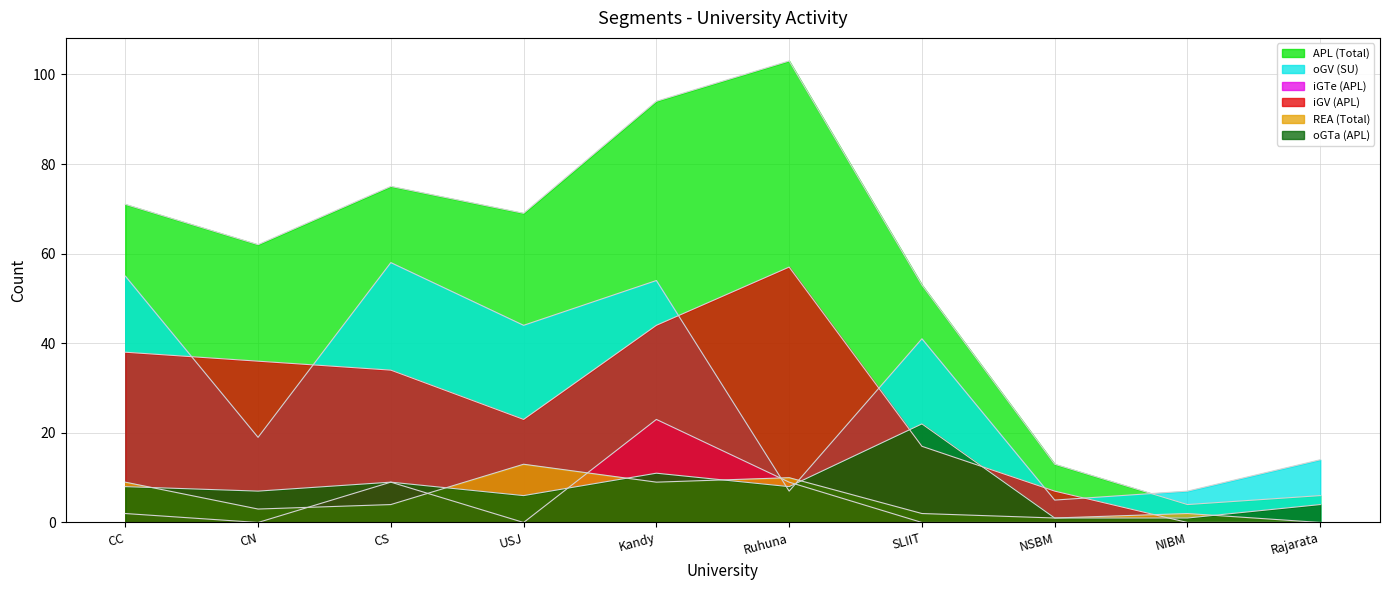

Which series has the largest range (max minus min)?

APL (Total)